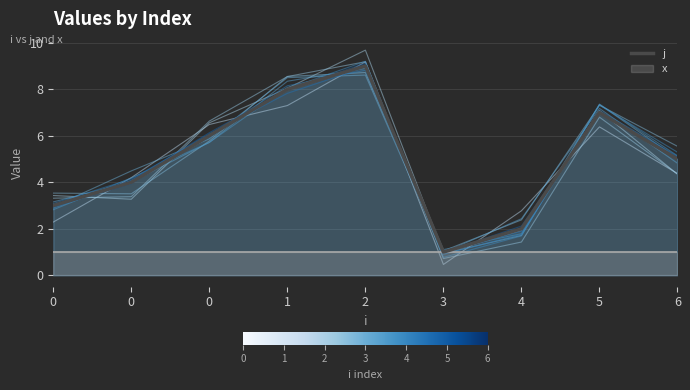

True or false: the data shows 3 at 4.

False